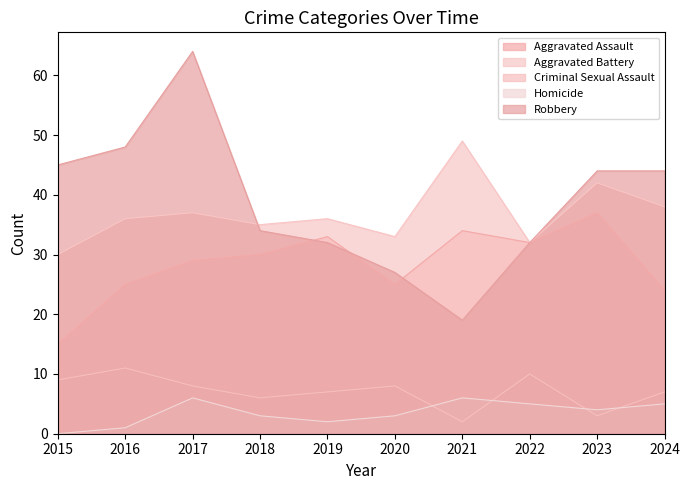

What is the value of the Robbery point at the 8th from the left?

32